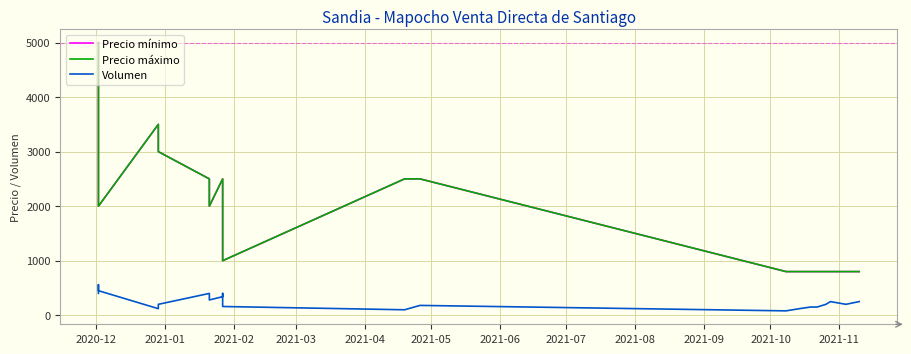

How many lines are shown in the chart?

3